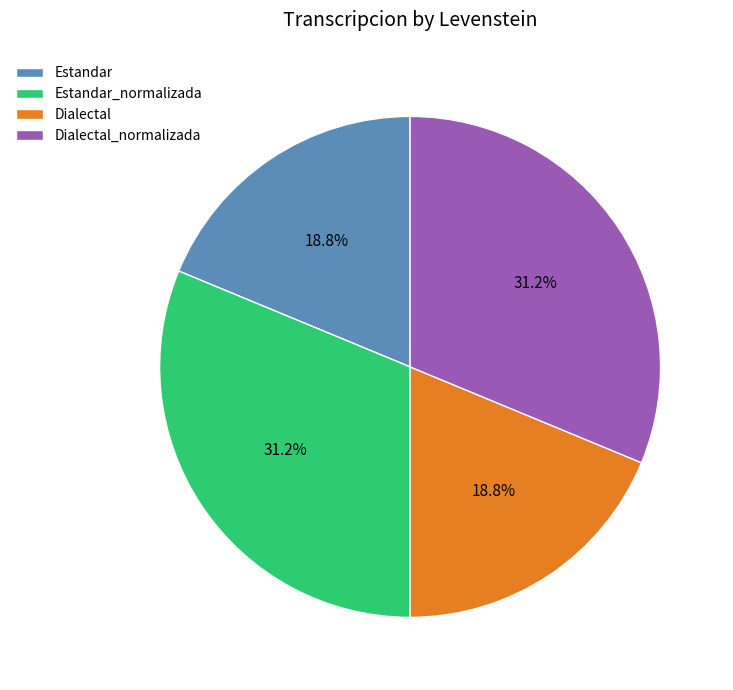

What percentage is the Dialectal slice, to the nearest percent?

19%